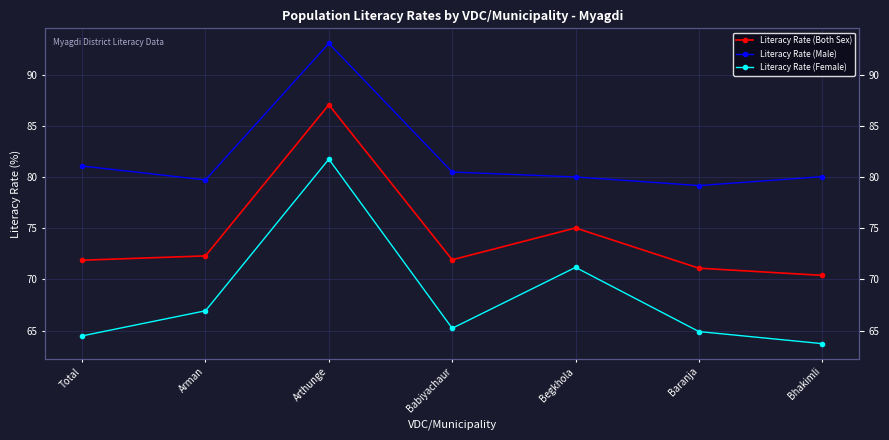

Count the number of data series in this chart.

3